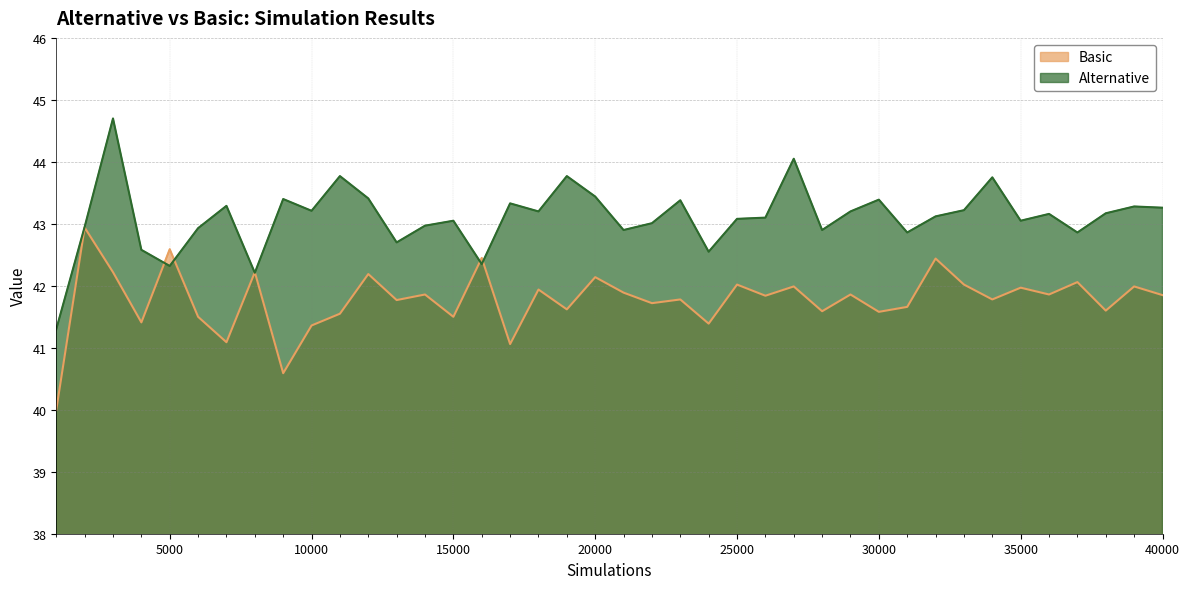

Rank the series by their maximum value, from lowest to highest.

Basic, Alternative